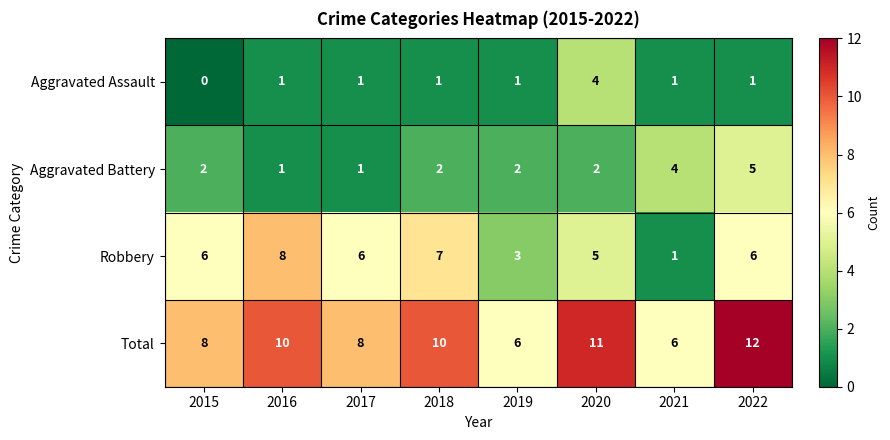

What is the maximum value for Robbery?

8